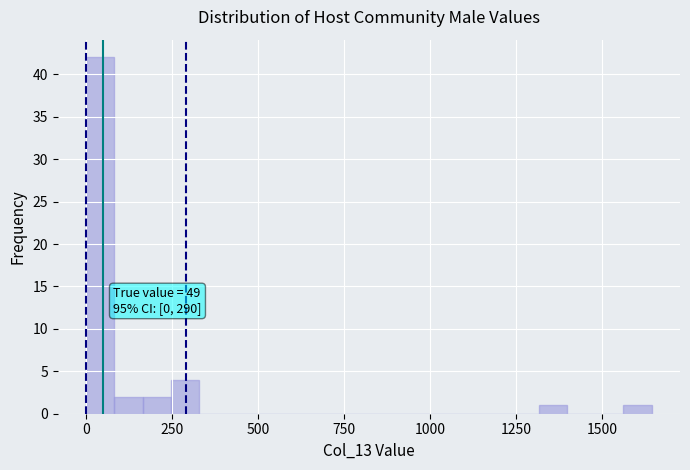

Around what value on the x-axis is the tallest bar? Give the approximate position of its centre, as read against the axis.

50